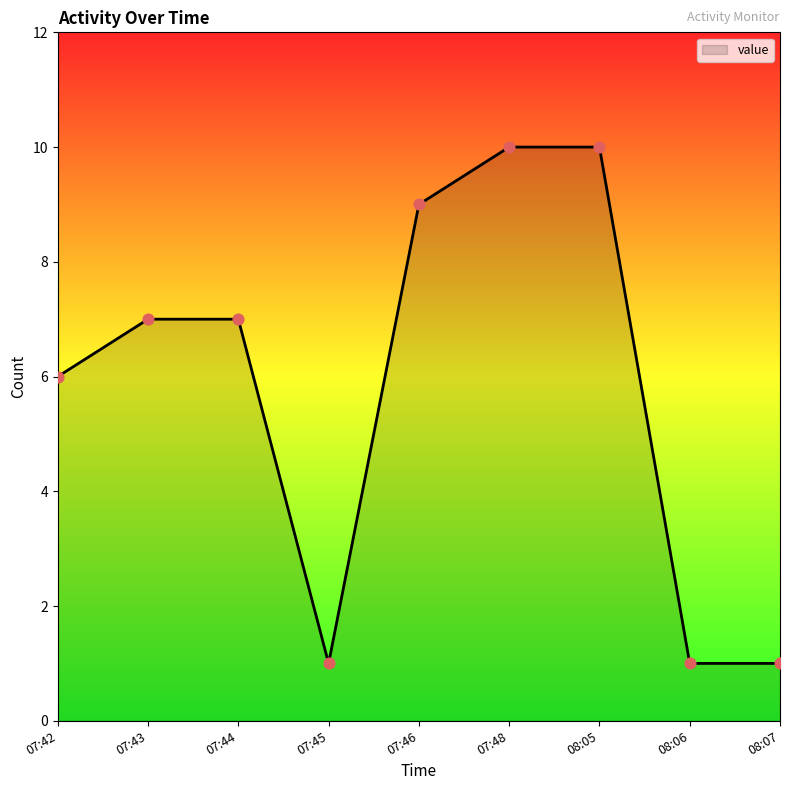

Between 07:45 and 08:05, which is larger?

08:05